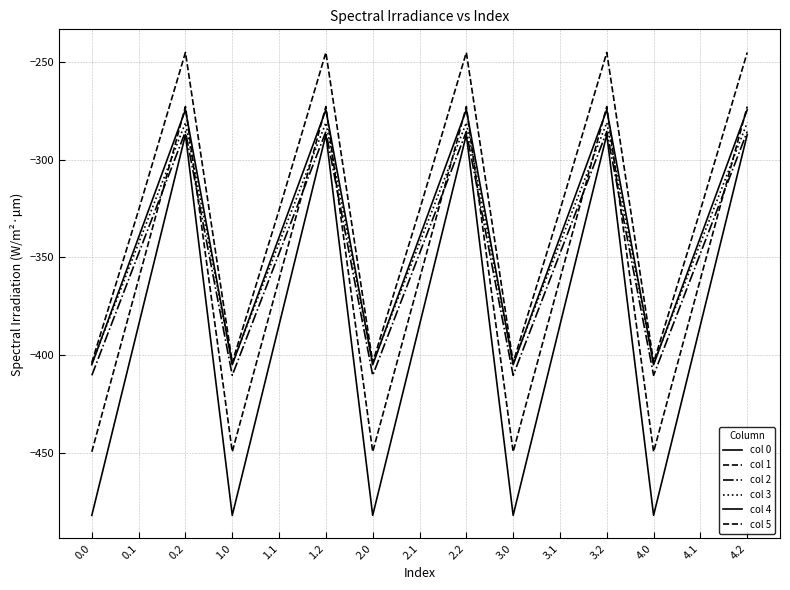

What is the greatest value displayed?

-245.0